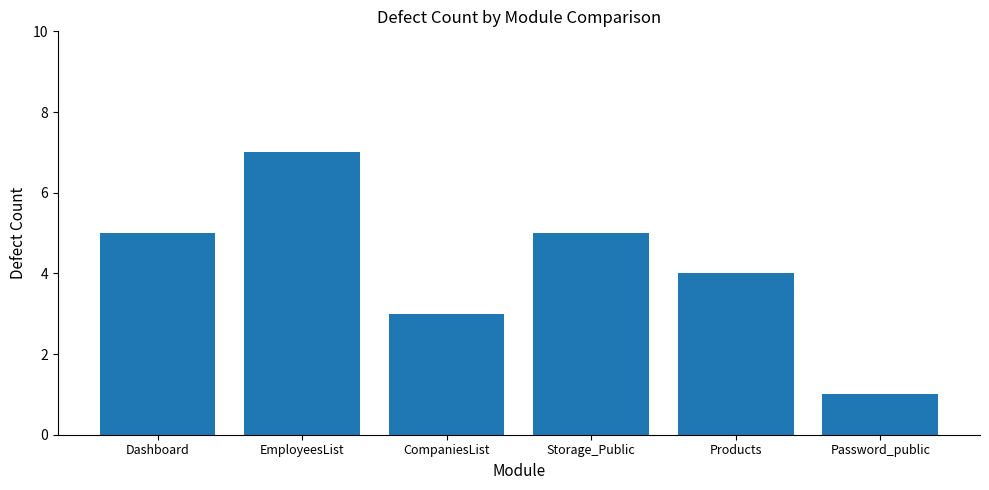

Is it true that the value at Dashboard is 1?

False